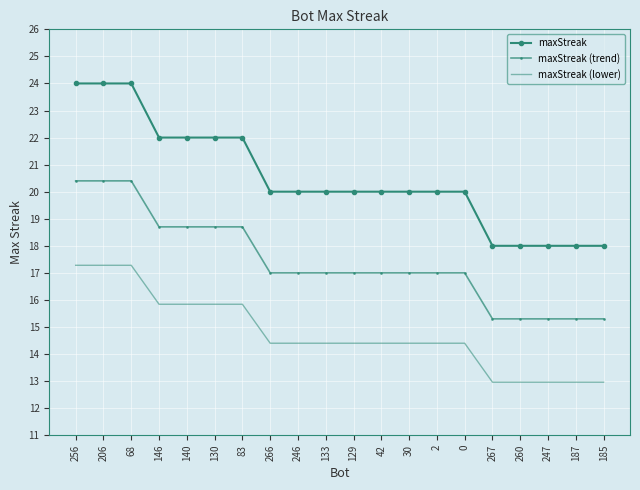

What is the difference between the maximum and second lowest values in the maxStreak series?

6.0